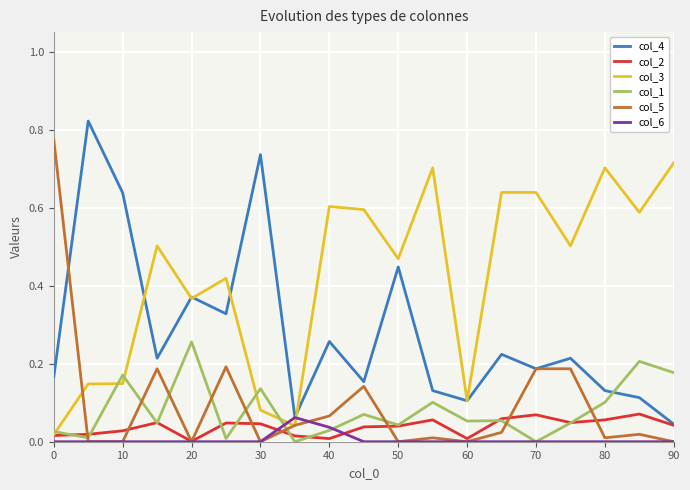

How many lines are shown in the chart?

6